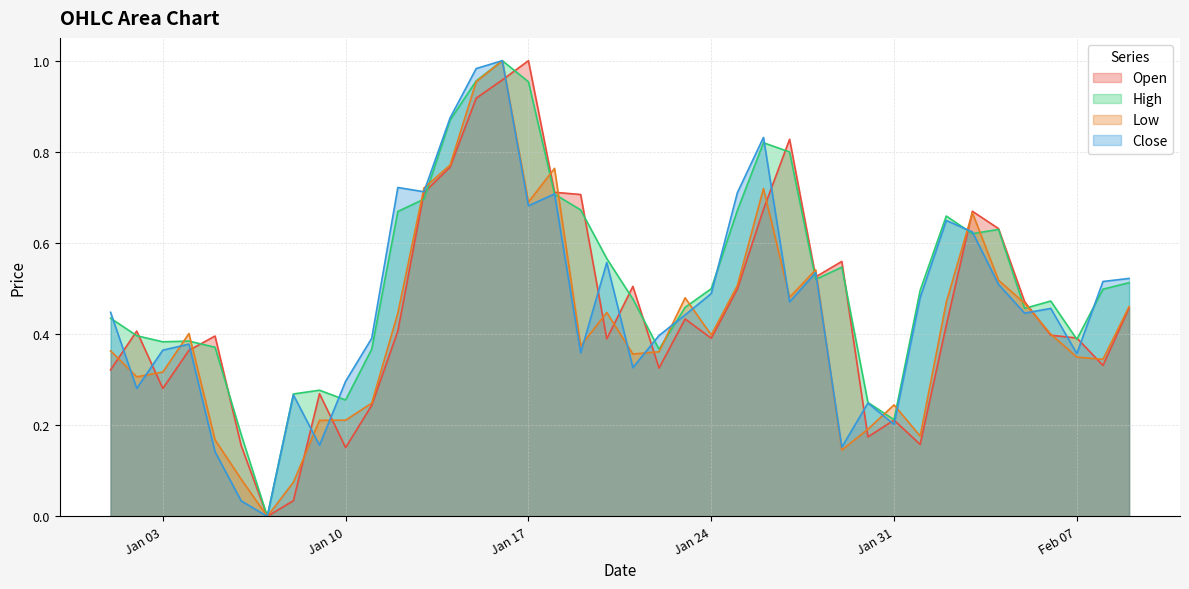

The value of High at Jan 24 is 0.2. True or false?

False